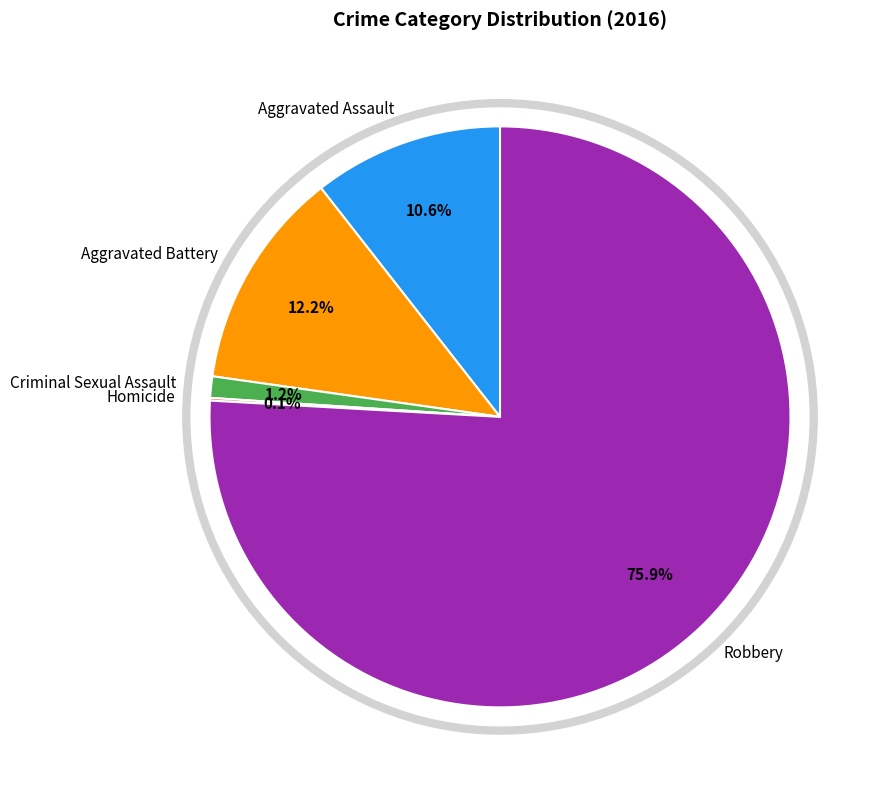

Do Aggravated Battery and Criminal Sexual Assault together represent more than half of the pie?

No